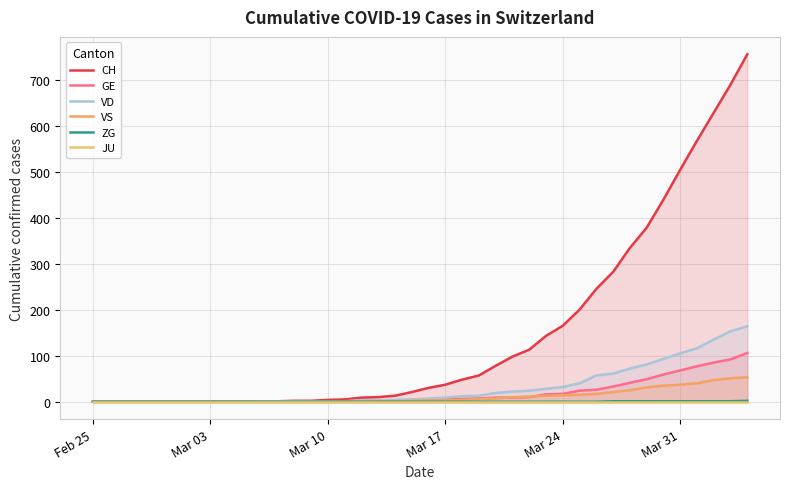

How many categories are shown in the chart?

40